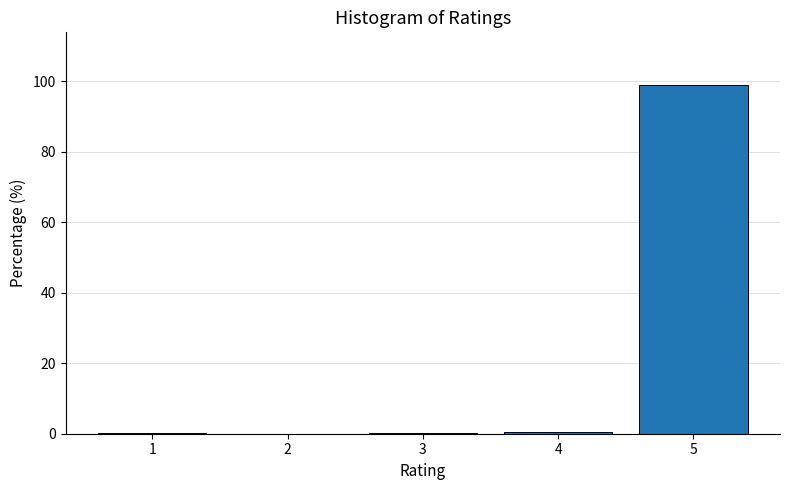

What is the sum of all values?

100.0